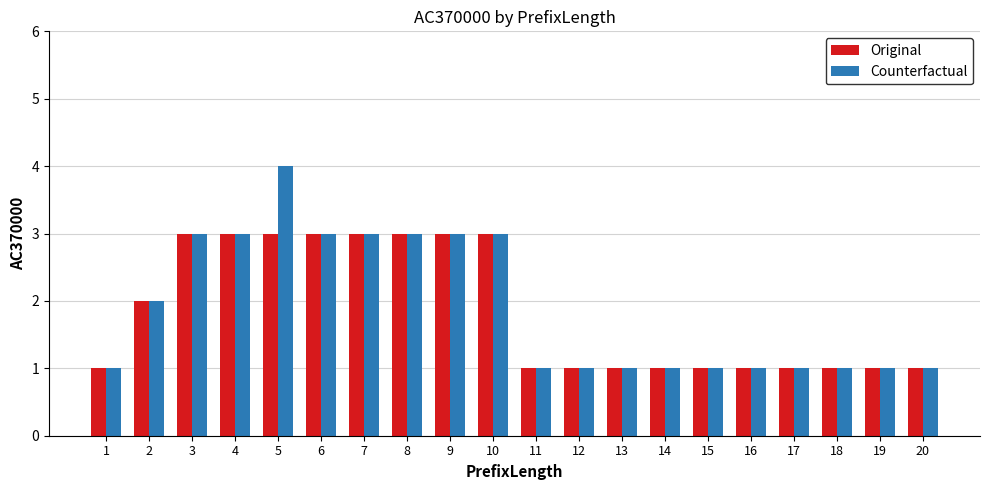

Where is Counterfactual nearest to the value 2?

2